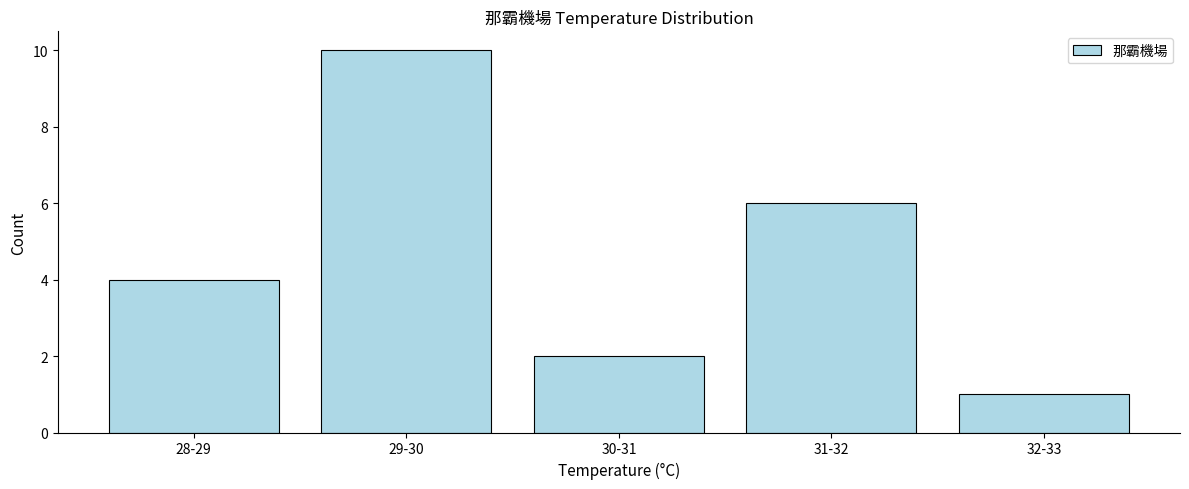

Reading right to left, extract all data points from this chart.

32-33=1	31-32=6	30-31=2	29-30=10	28-29=4